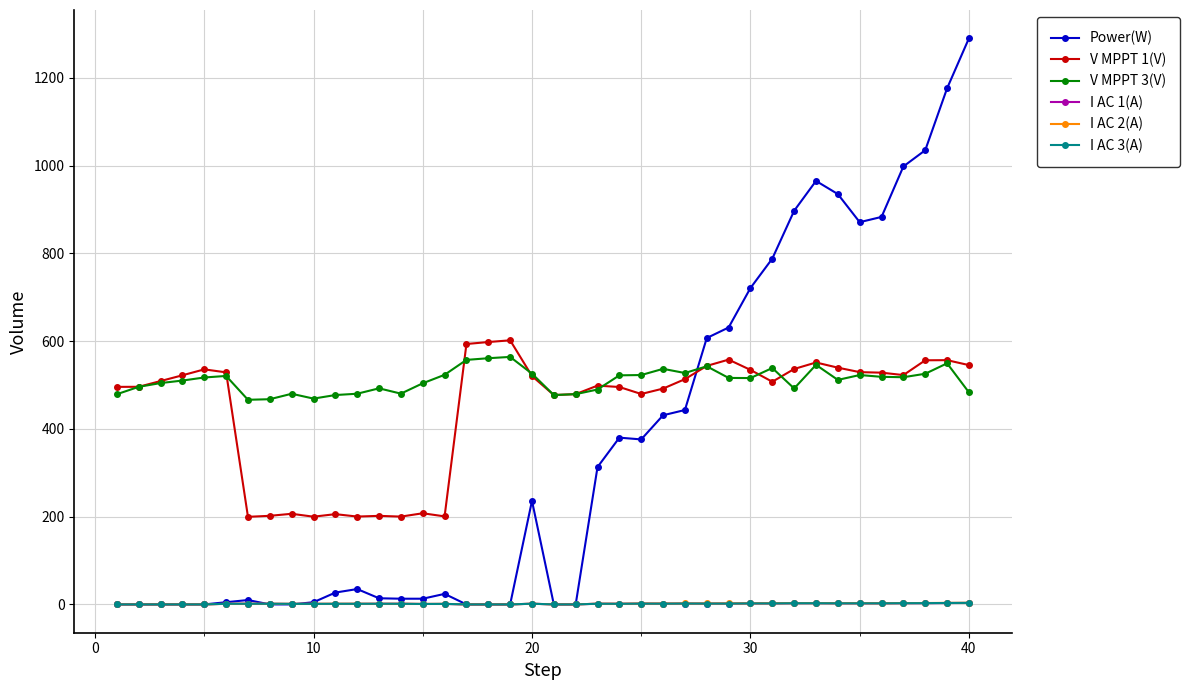

Which series has the largest total across all categories?

V MPPT 3(V)